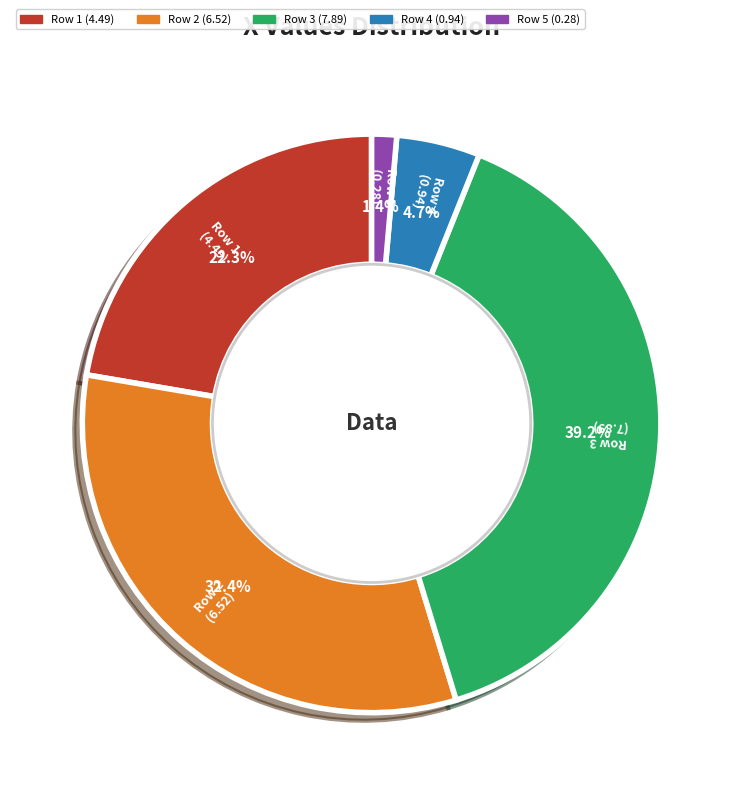

Is there any slice that represents more than half of the pie?

No